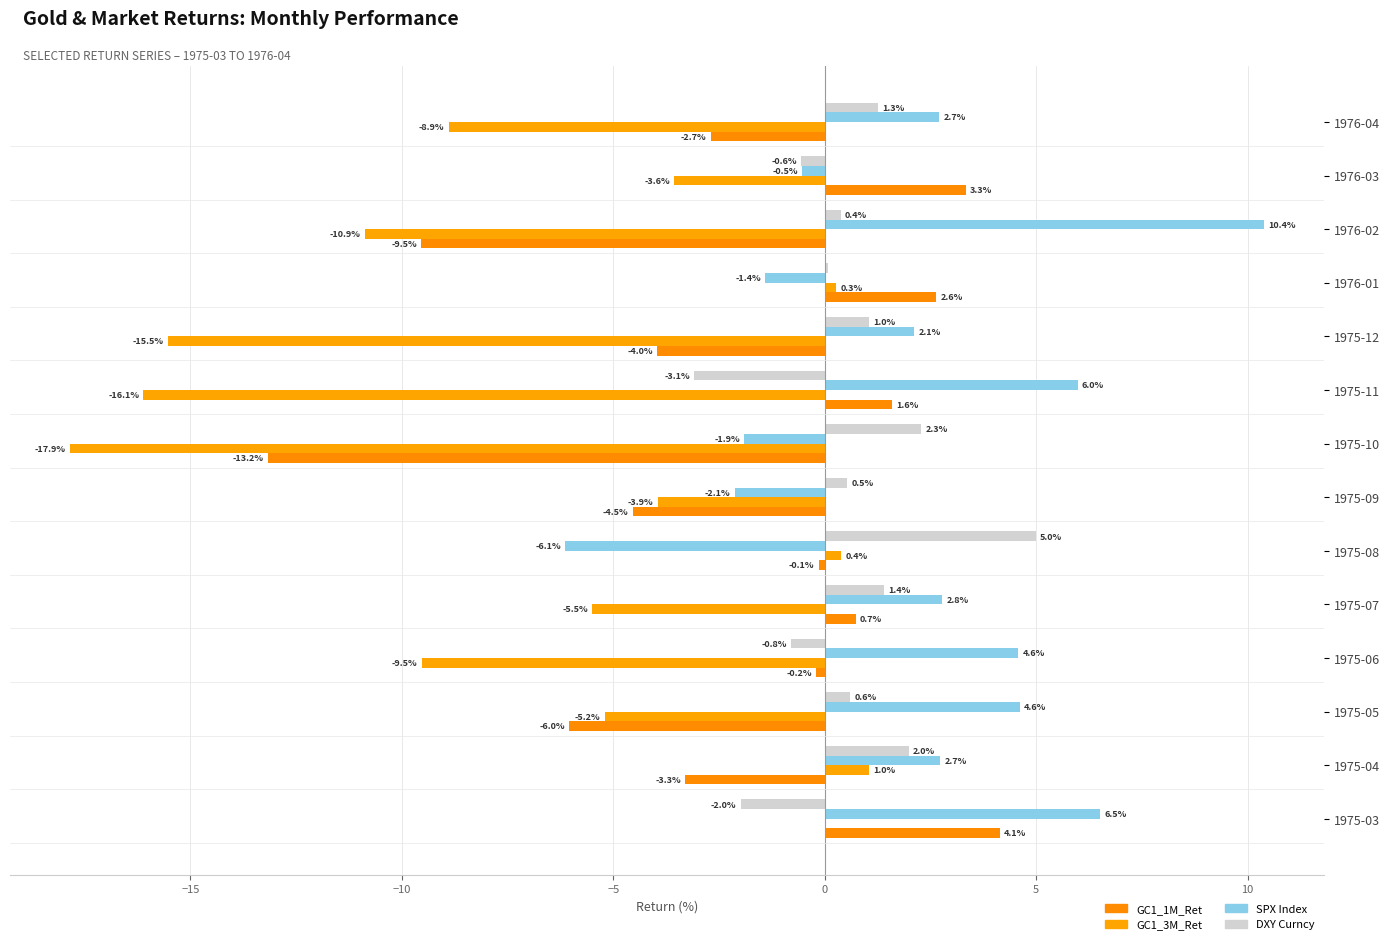

Where is GC1_1M_Ret nearest to the value -4?

1975-12